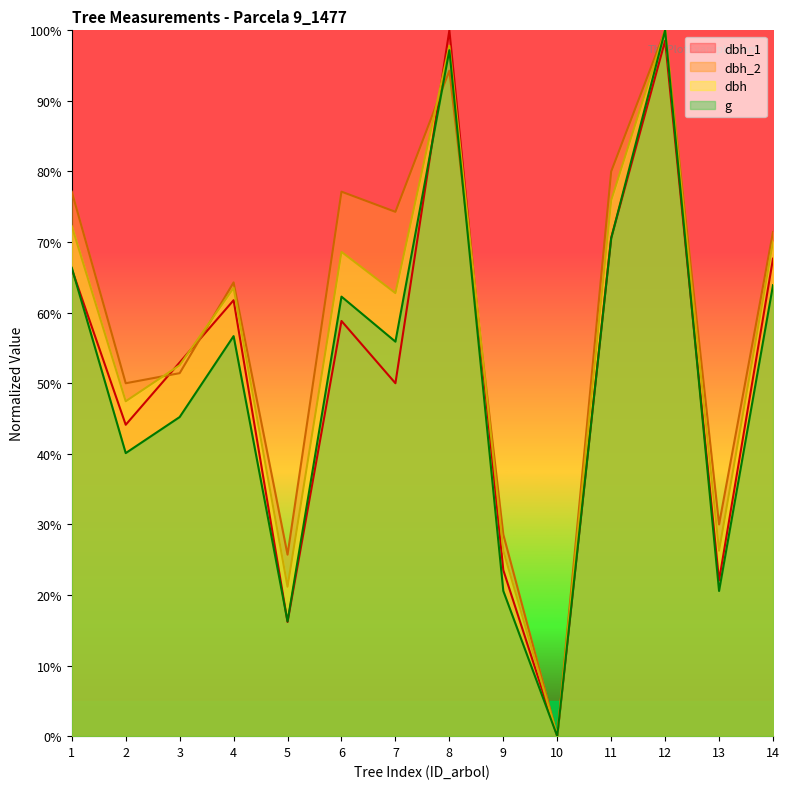

How many series are shown in this chart?

4